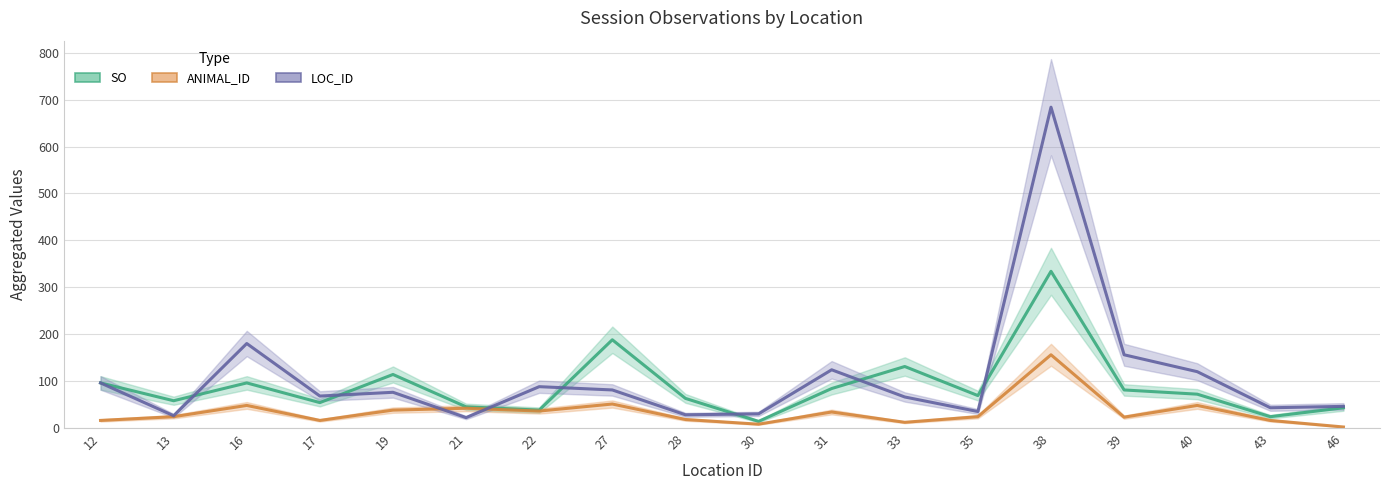

What is the difference between the maximum and minimum values in the LOC_ID series?

662